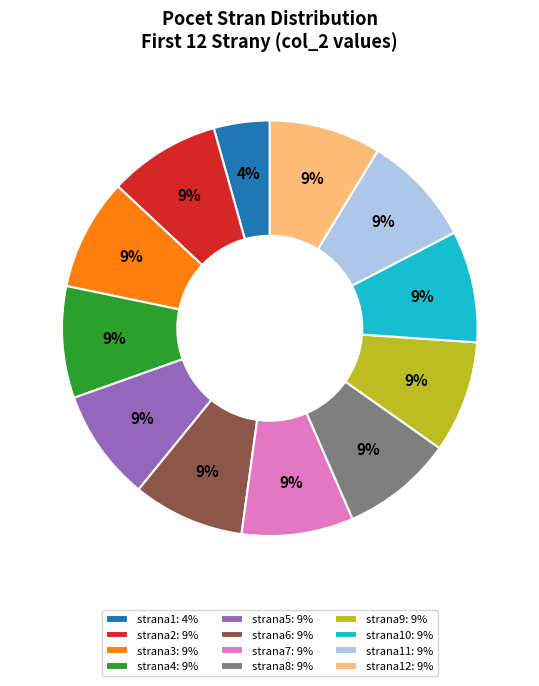

What percentage is the strana12: 9% slice, to the nearest percent?

9%